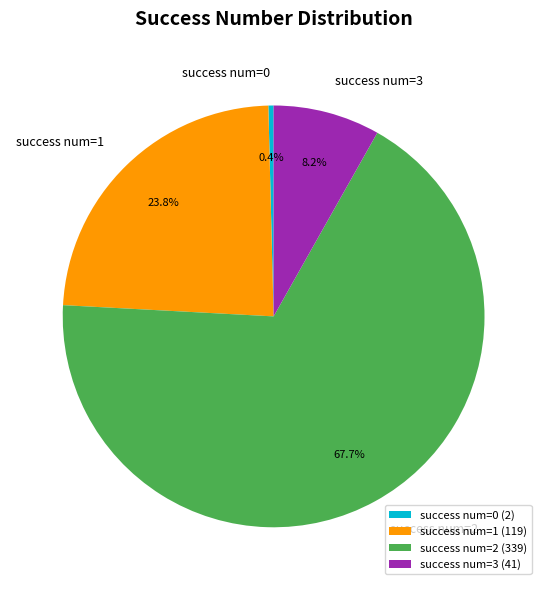

Approximately how many times larger is the value at success num=1 compared to success num=3?

2.9